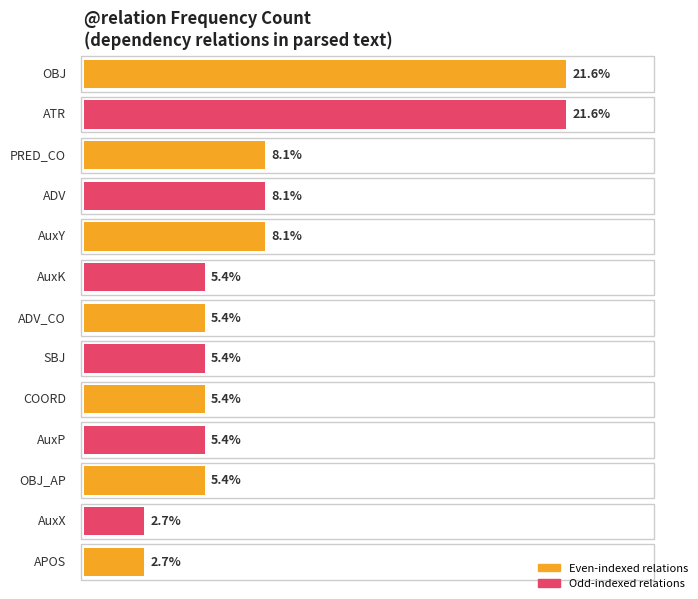

What is the label of the 13th bar from the left?

APOS